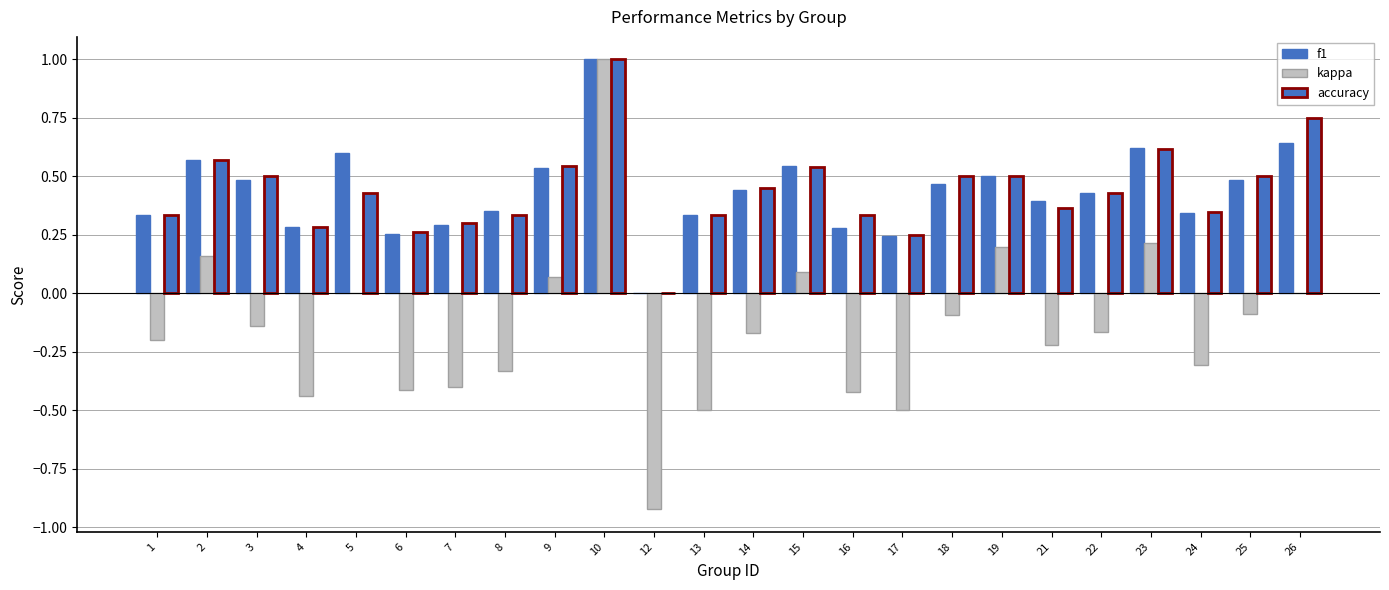

What is the difference between the maximum and minimum values in the f1 series?

1.0